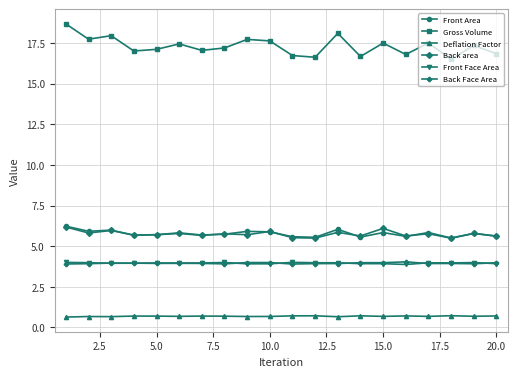

What is the greatest value displayed?

18.7